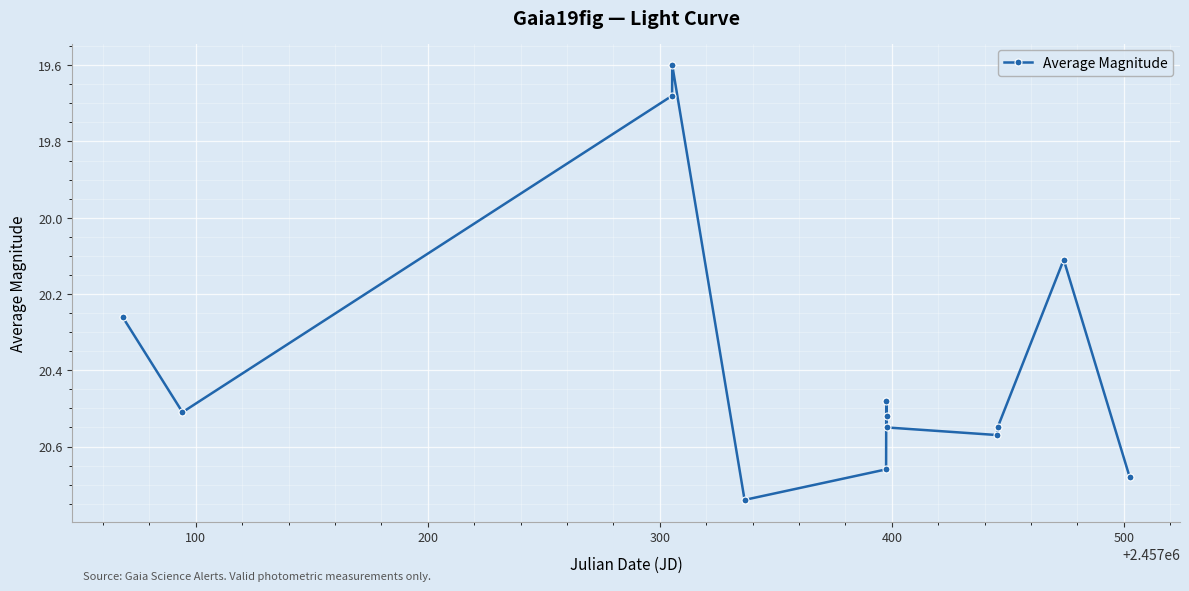

True or false: the data has more than 2 interior local peaks.

True